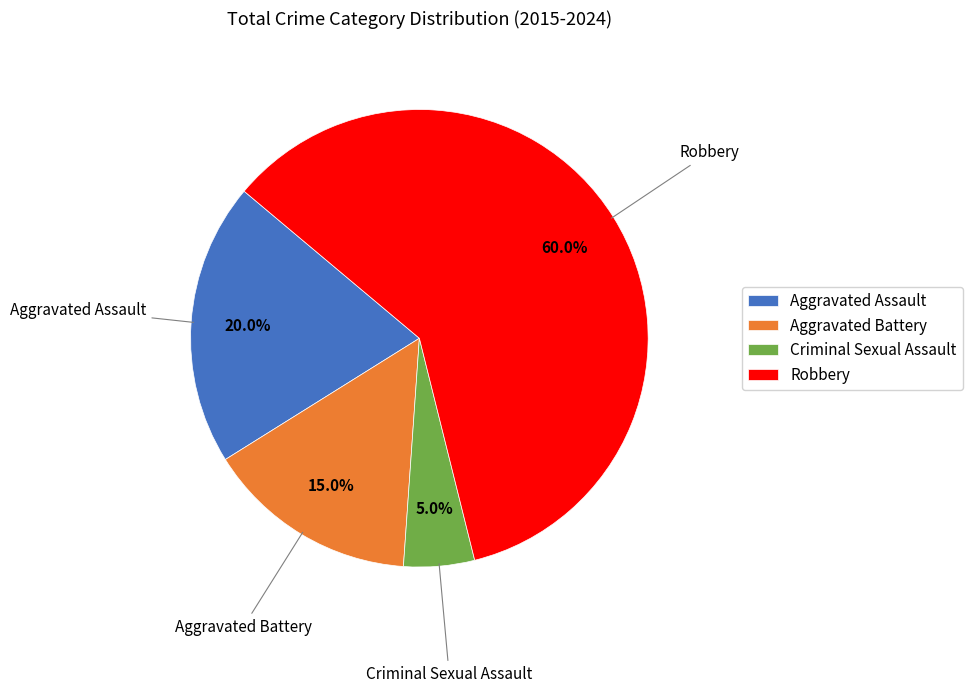

To the nearest percent, what is the combined percentage of Robbery and Aggravated Assault?

80%